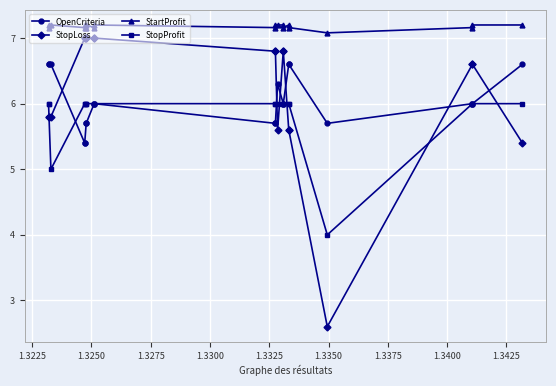

Reading left to right, what are all the values shown in this chart?

OpenCriteria: 6.6	6.6	6.6	5.4	5.4	5.7	5.7	6.0	6.0	5.7	5.7	6.3	6.0	6.0	6.6	6.6	5.7	6.0	6.0	6.6
StopLoss: 5.8	5.8	5.8	7.0	7.0	7.0	7.0	7.0	7.0	6.8	6.8	5.6	6.8	6.8	5.6	5.6	2.6	6.6	6.6	5.4
StartProfit: 7.2	7.2	7.2	7.2	7.2	7.2	7.2	7.2	7.2	7.2	7.2	7.2	7.2	7.2	7.2	7.2	7.1	7.2	7.2	7.2
StopProfit: 6.0	6.0	5.0	6.0	6.0	6.0	6.0	6.0	6.0	6.0	6.0	6.0	6.0	6.0	6.0	6.0	4.0	6.0	6.0	6.0